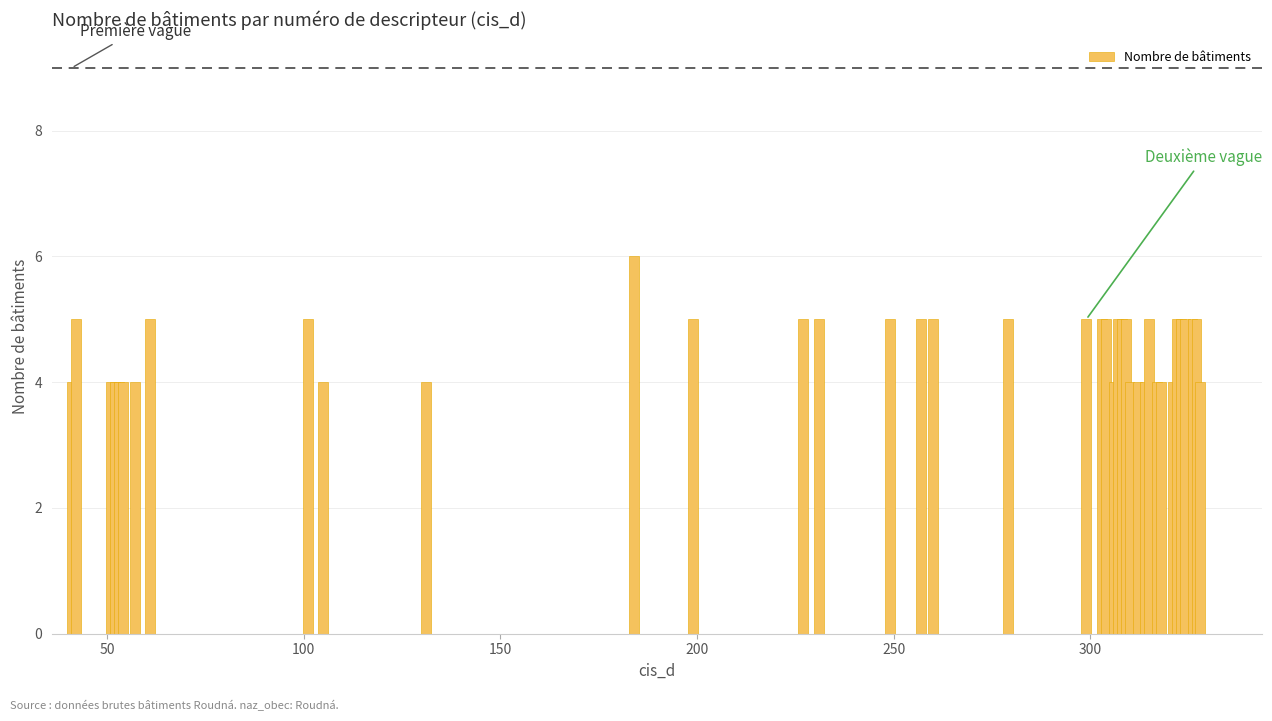

What is the average value?

5